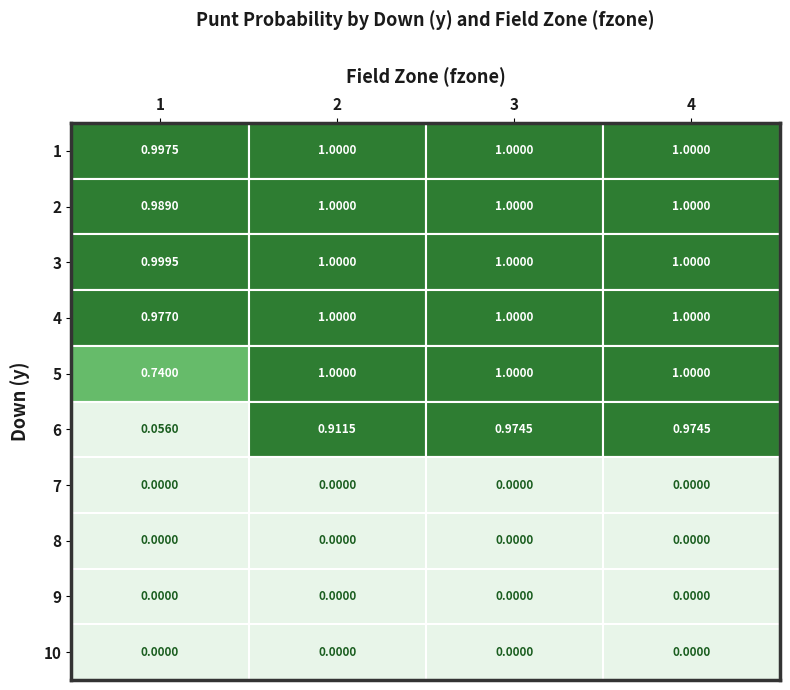

Rank the series by their maximum value, from lowest to highest.

7, 8, 9, 10, 6, 1, 2, 3, 4, 5